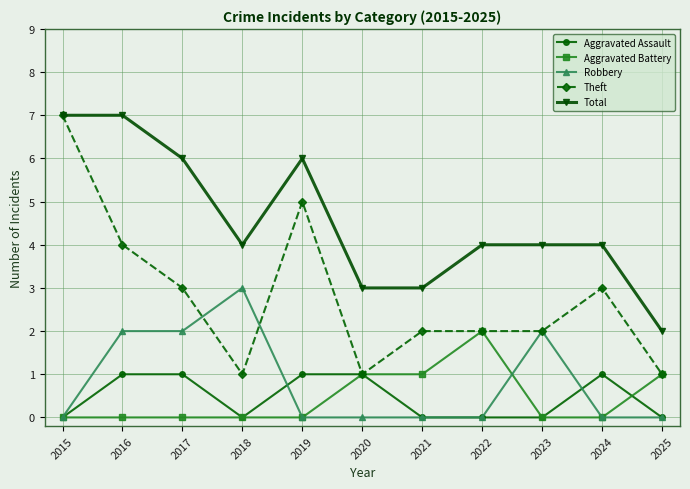

Which series has the largest range (max minus min)?

Theft